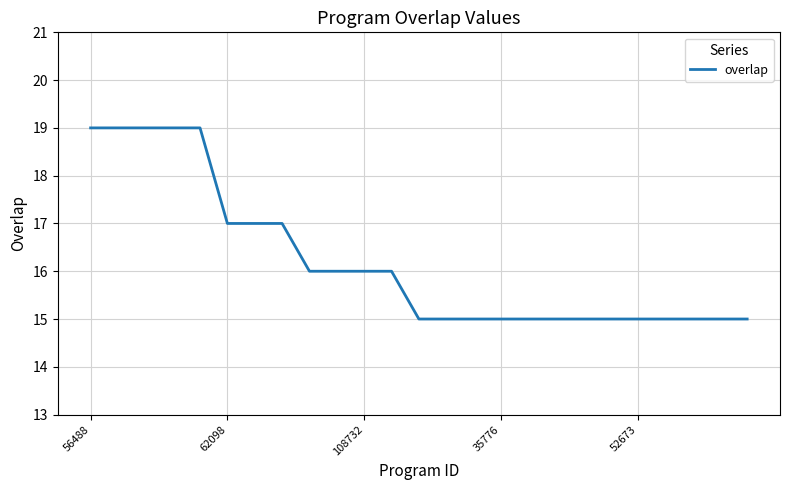

What is the greatest value displayed?

19